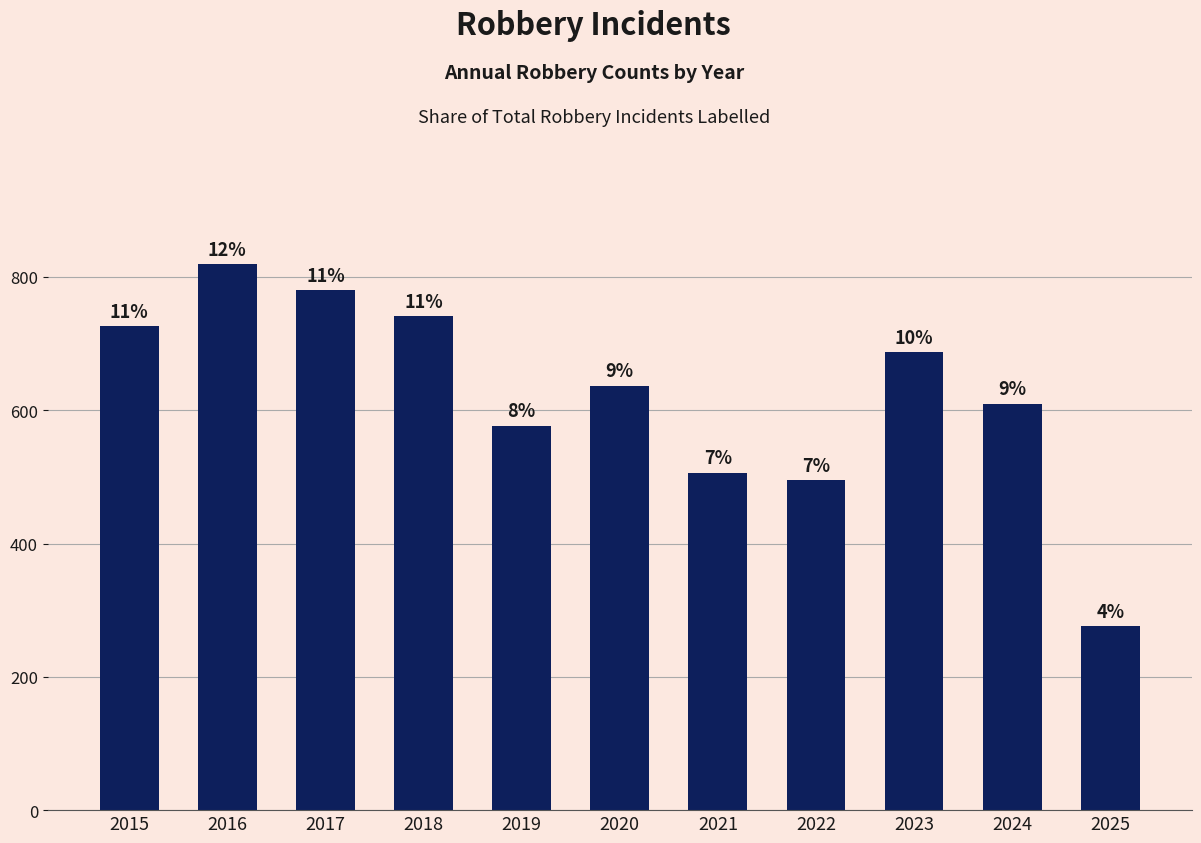

What is the difference between the values at 2018 and 2025?

465